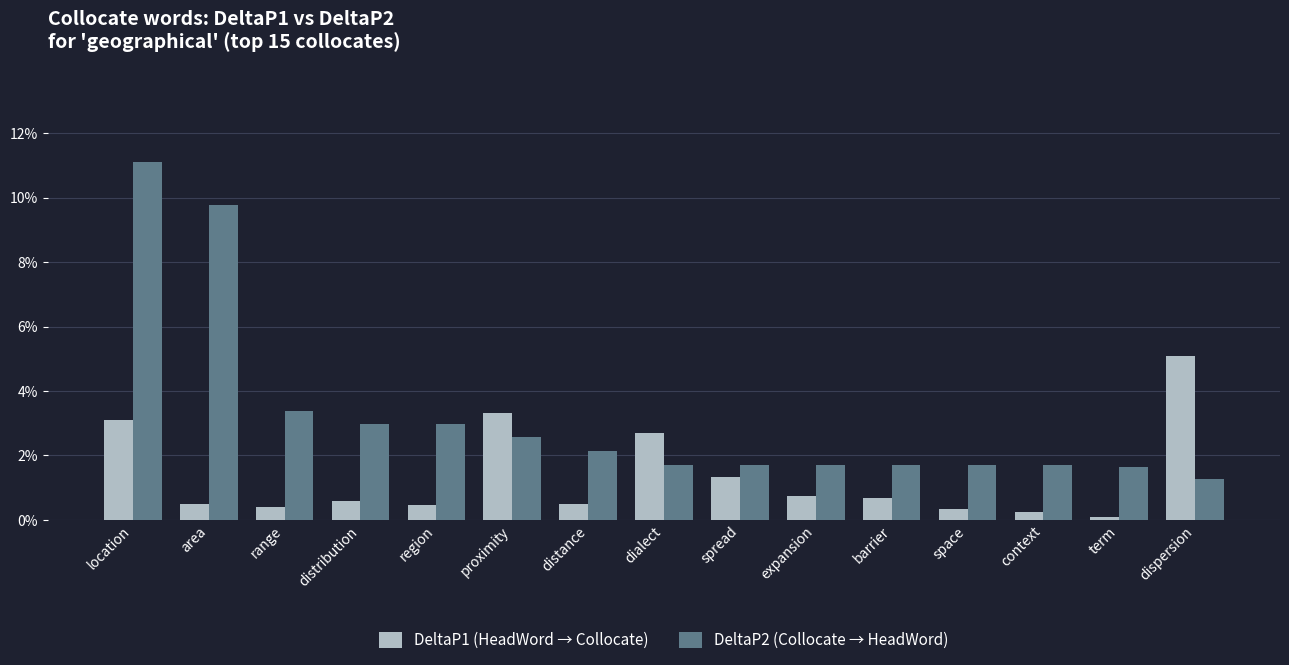

What position from the left is proximity?

6